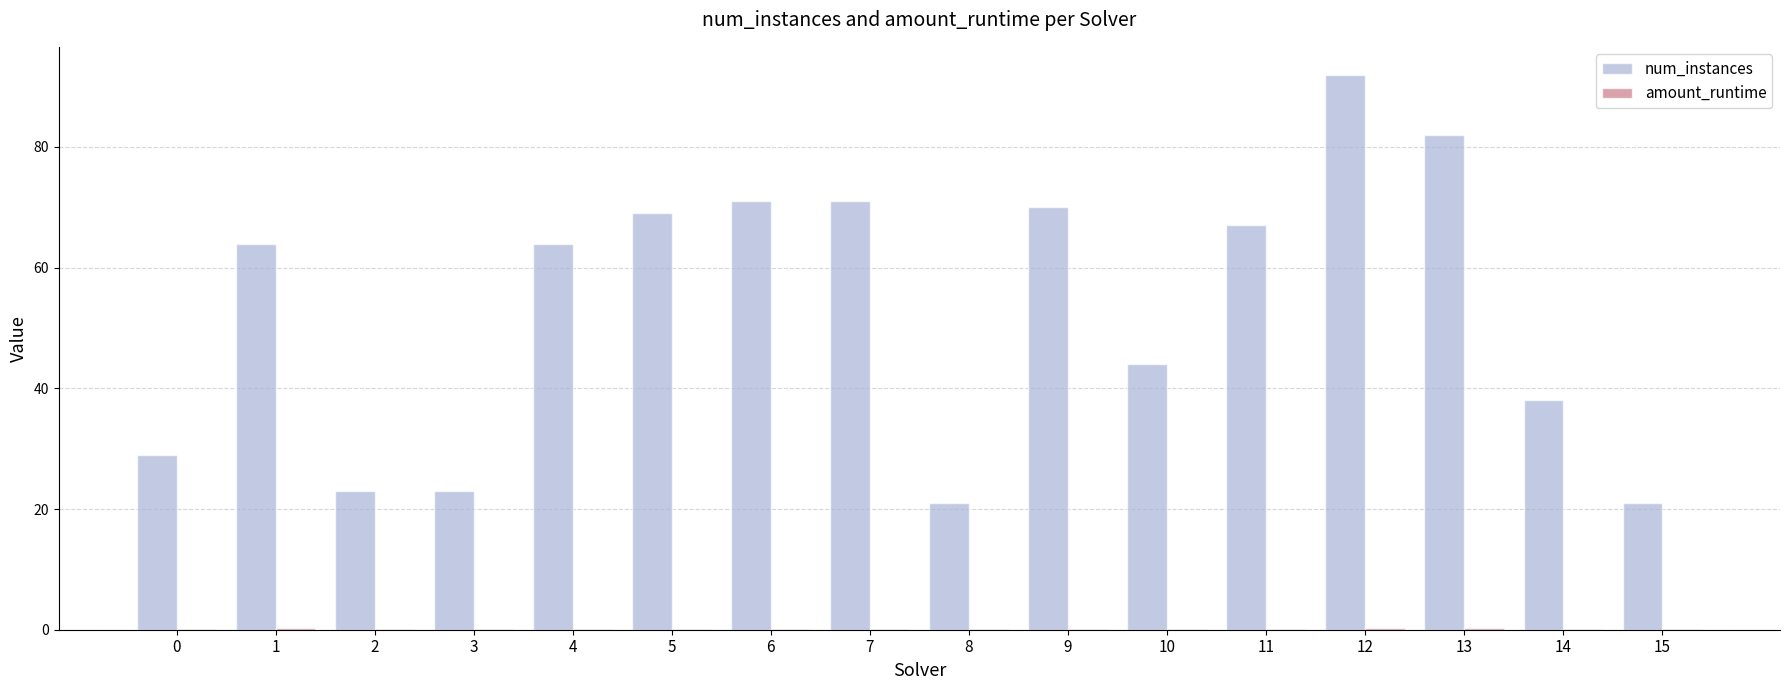

Which label corresponds to the largest value in the chart?

12